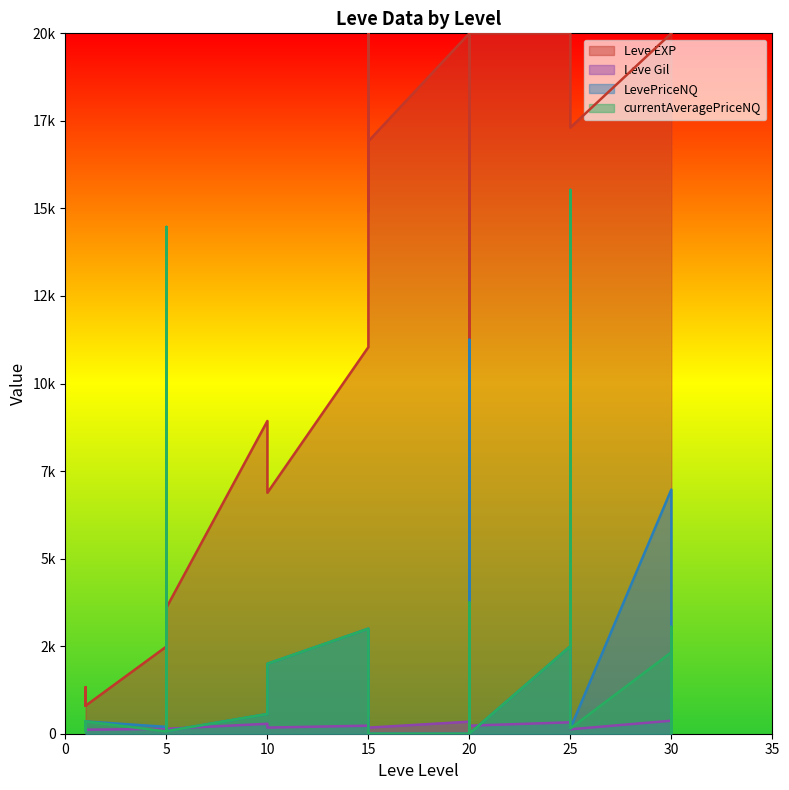

How many times do LevePriceNQ and Leve Gil cross each other?

11